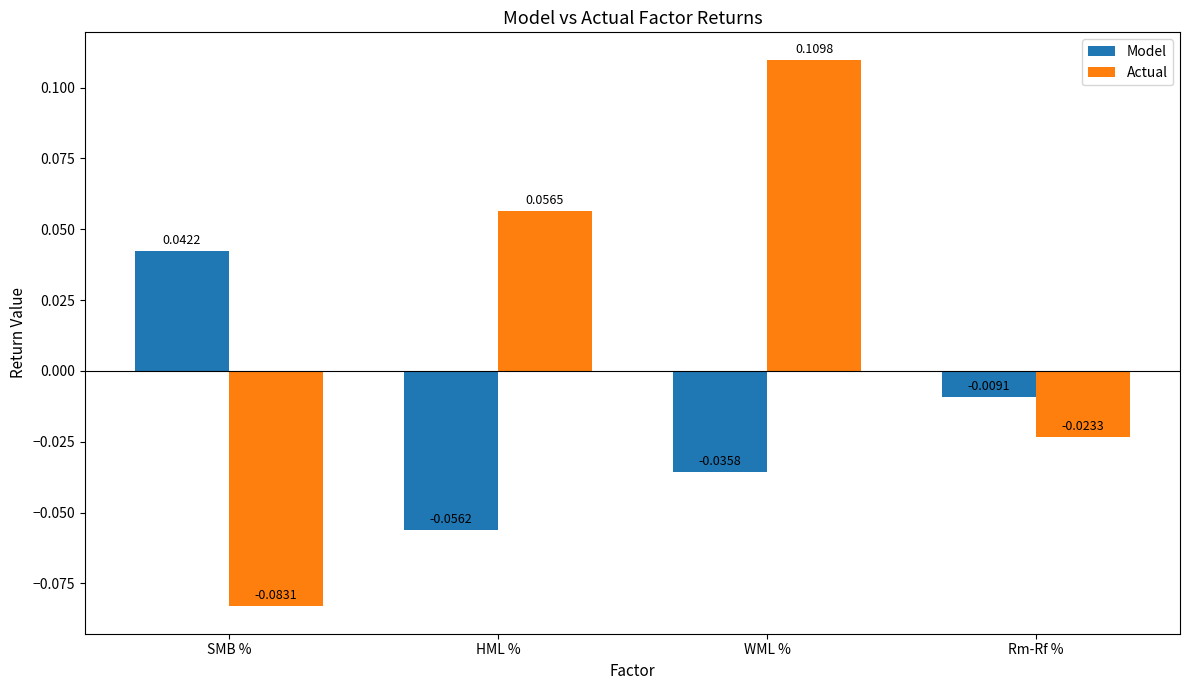

Where is Model nearest to the value 0?

Rm-Rf %